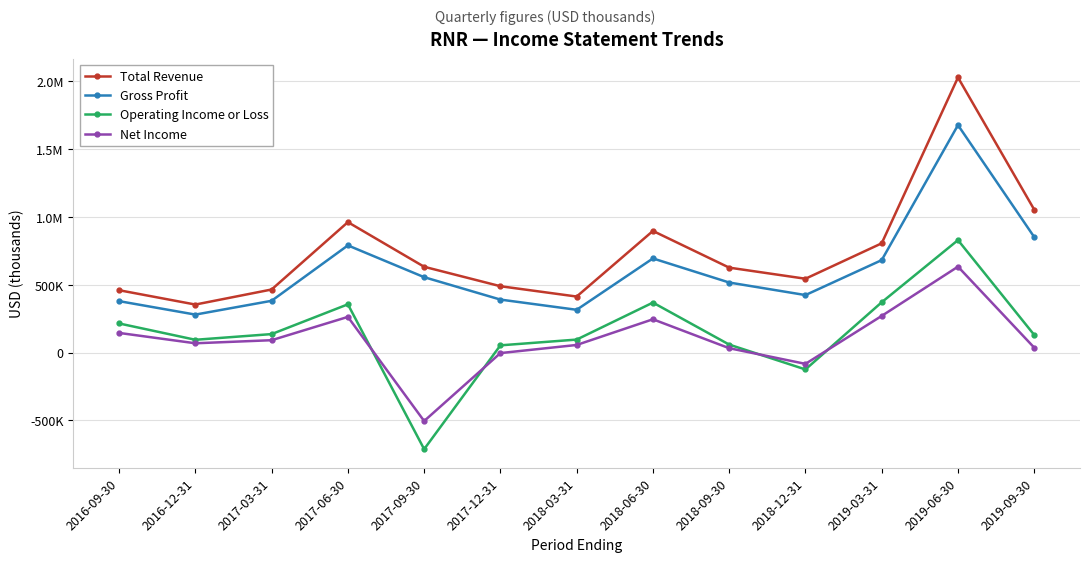

What is the label of the 8th point from the right?

2017-12-31